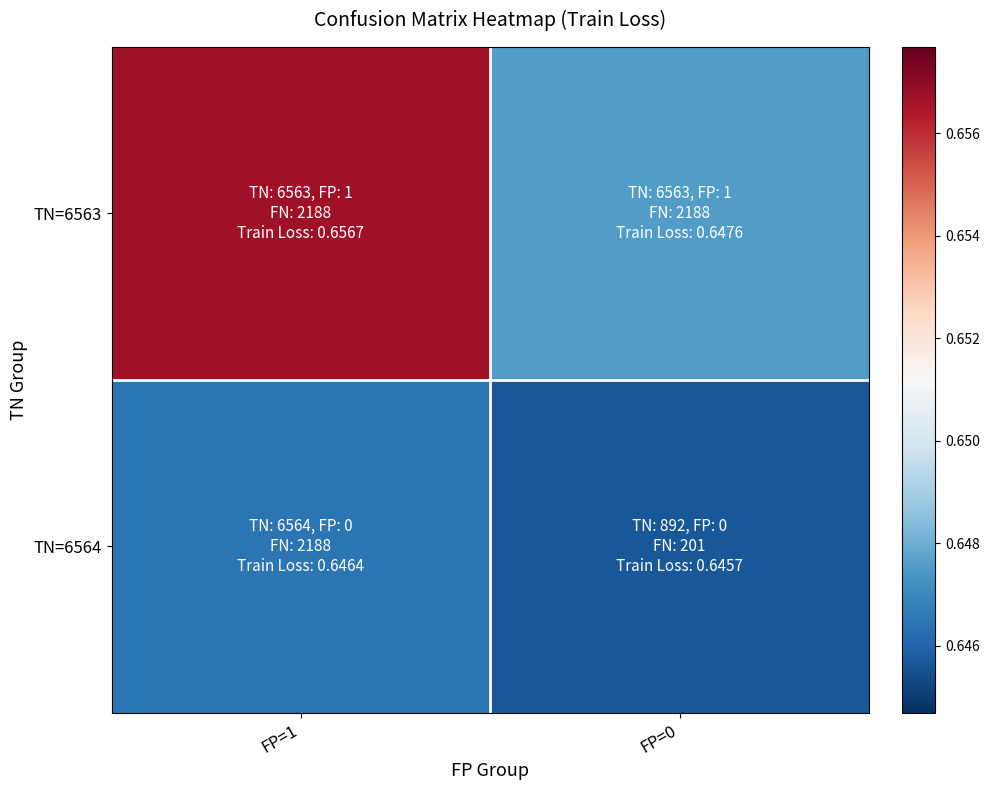

Reading left to right, list all the values displayed in this chart.

TN=6563: FP=1=0.7	FP=0=0.6
TN=6564: FP=1=0.6	FP=0=0.6